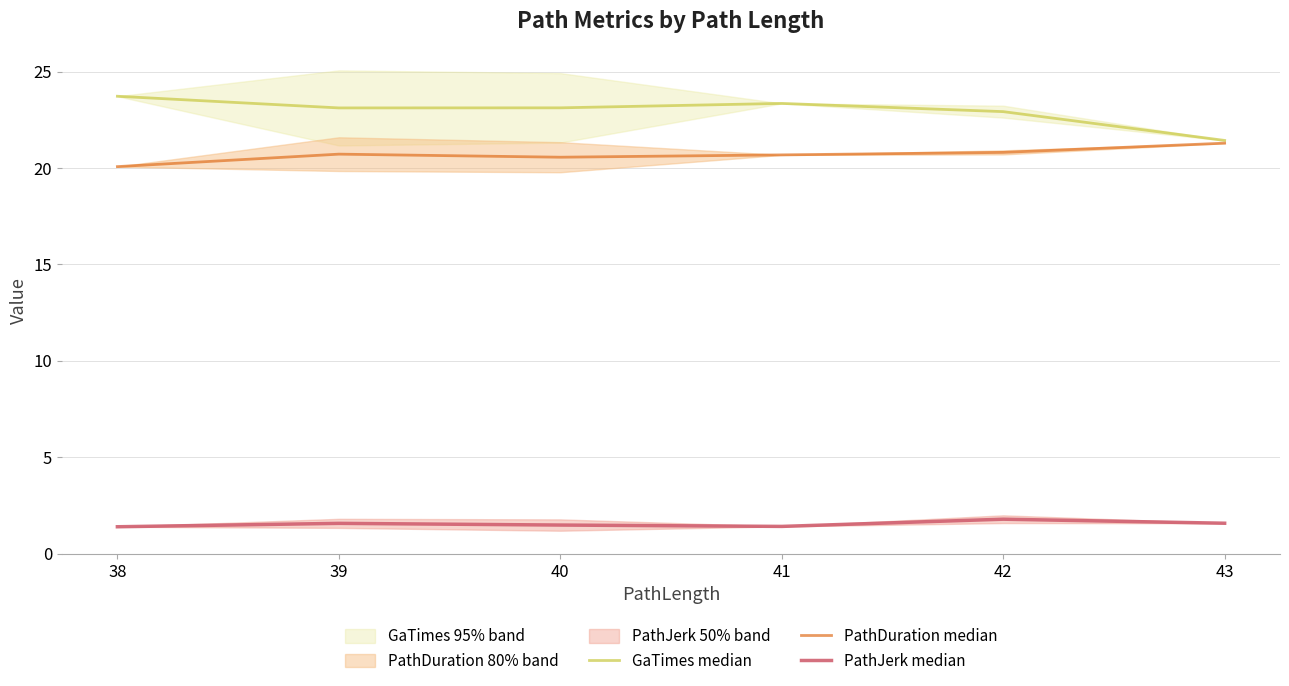

Is it true that GaTimes median equals 8.4 at 43?

False